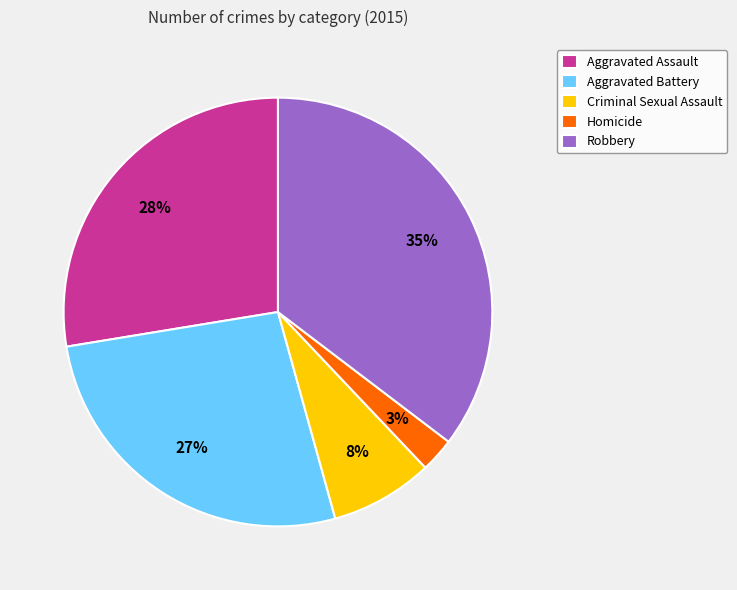

How many segments does this pie chart have?

5